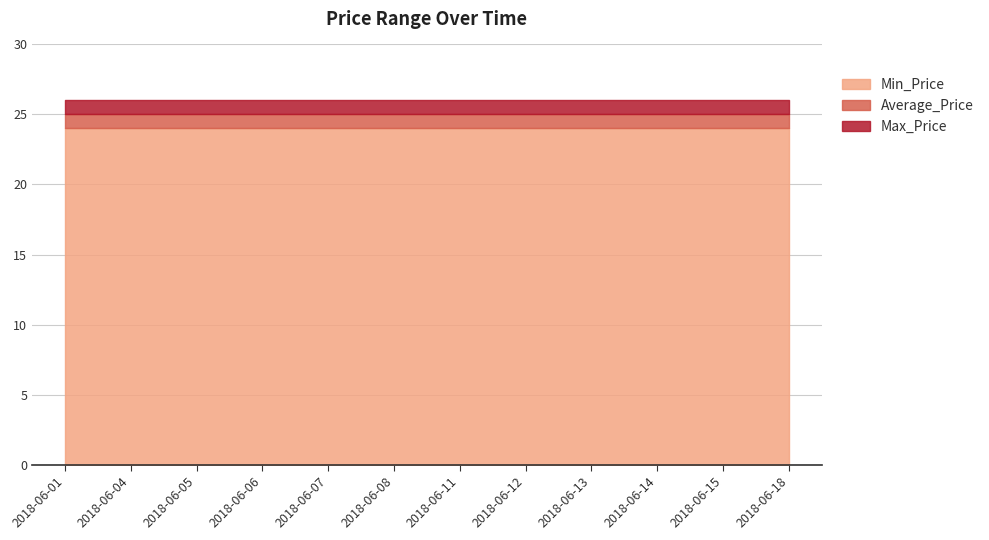

Rank the series by their maximum value, from lowest to highest.

Min_Price, Average_Price, Max_Price